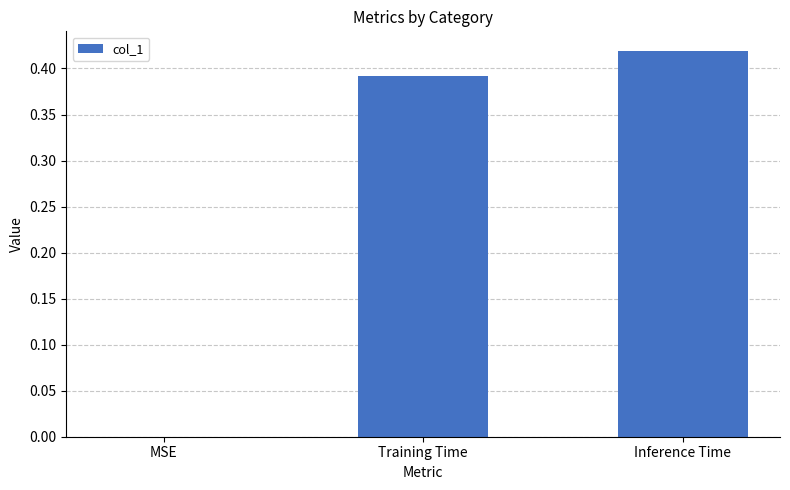

What is the sum of all values?

0.8